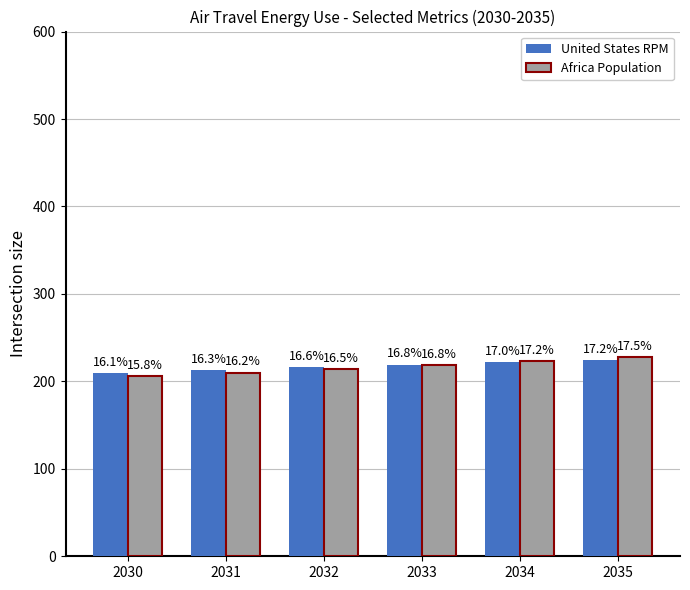

What are all the series names shown in the legend?

United States RPM, Africa Population